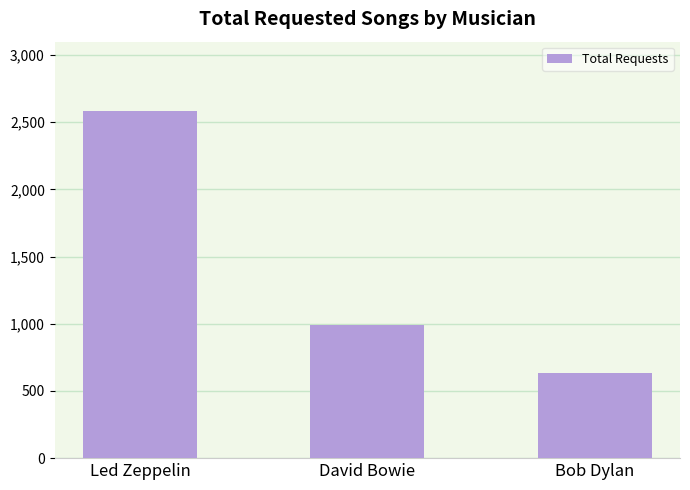

How many data points does each series have?

3